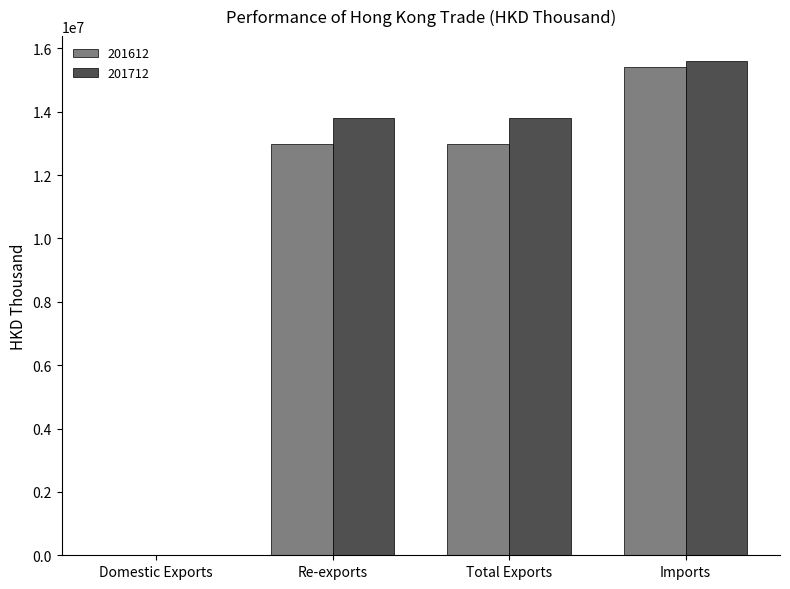

The value of 201712 at Re-exports is 13787040.1. True or false?

True